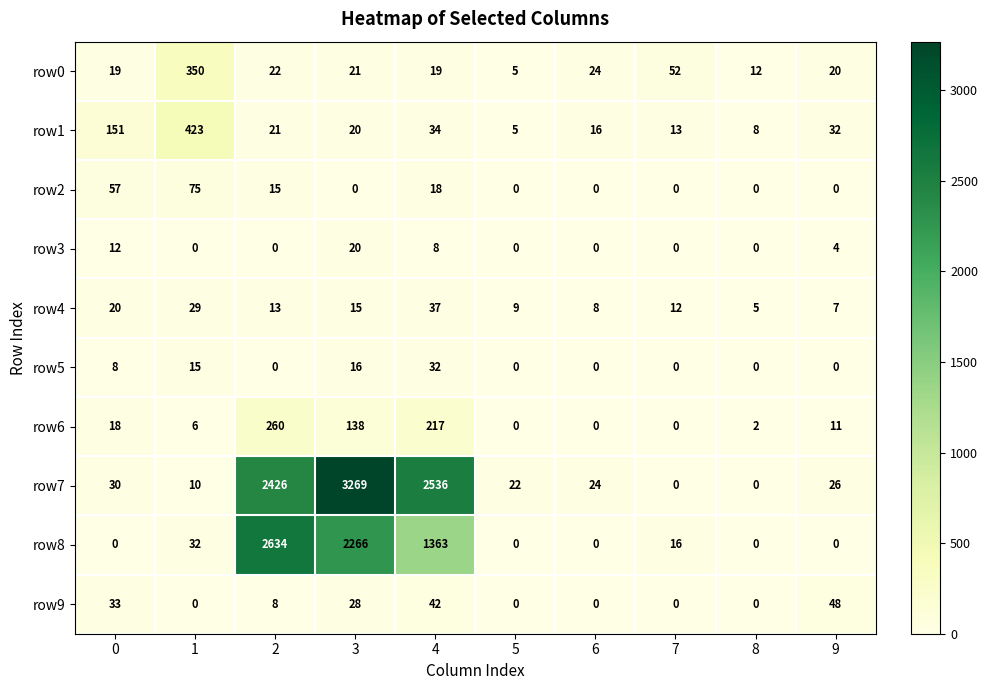

What is the sum of all row6 values?

652